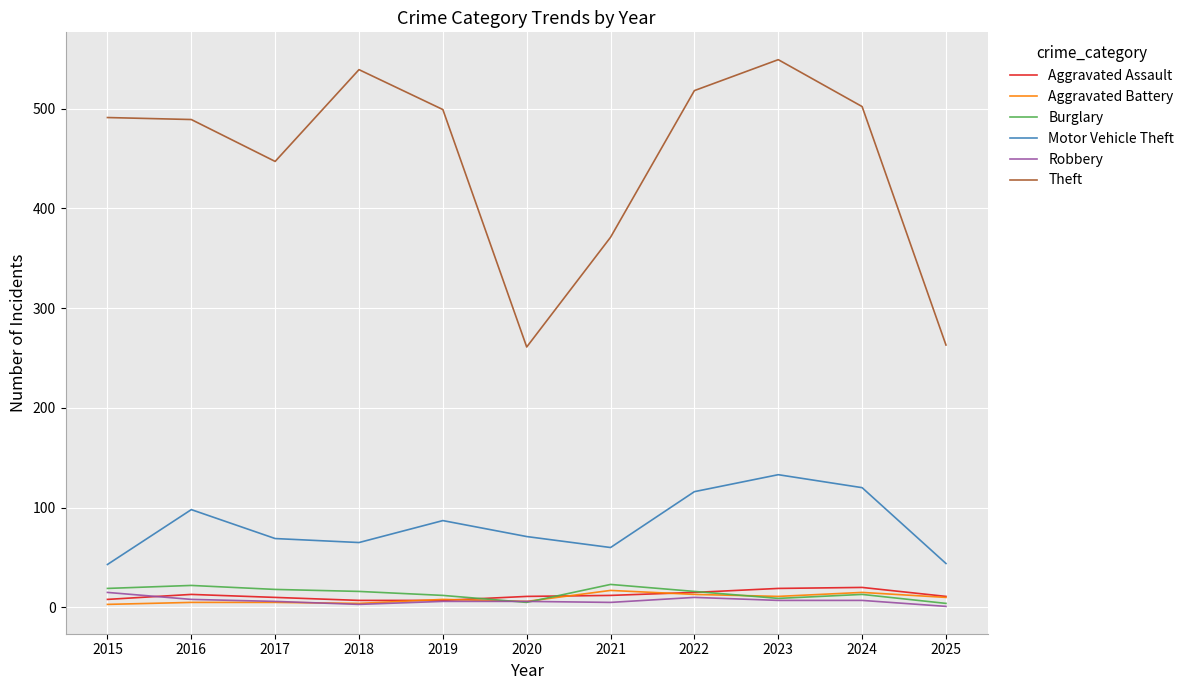

How many lines are shown in the chart?

6